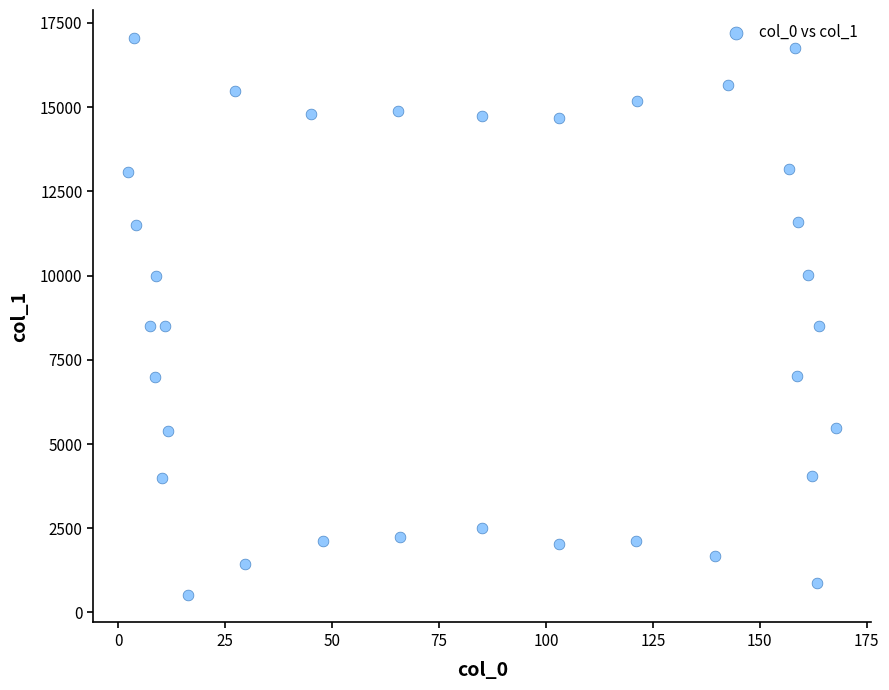

What is the range of X values (max minus min)?

165.4